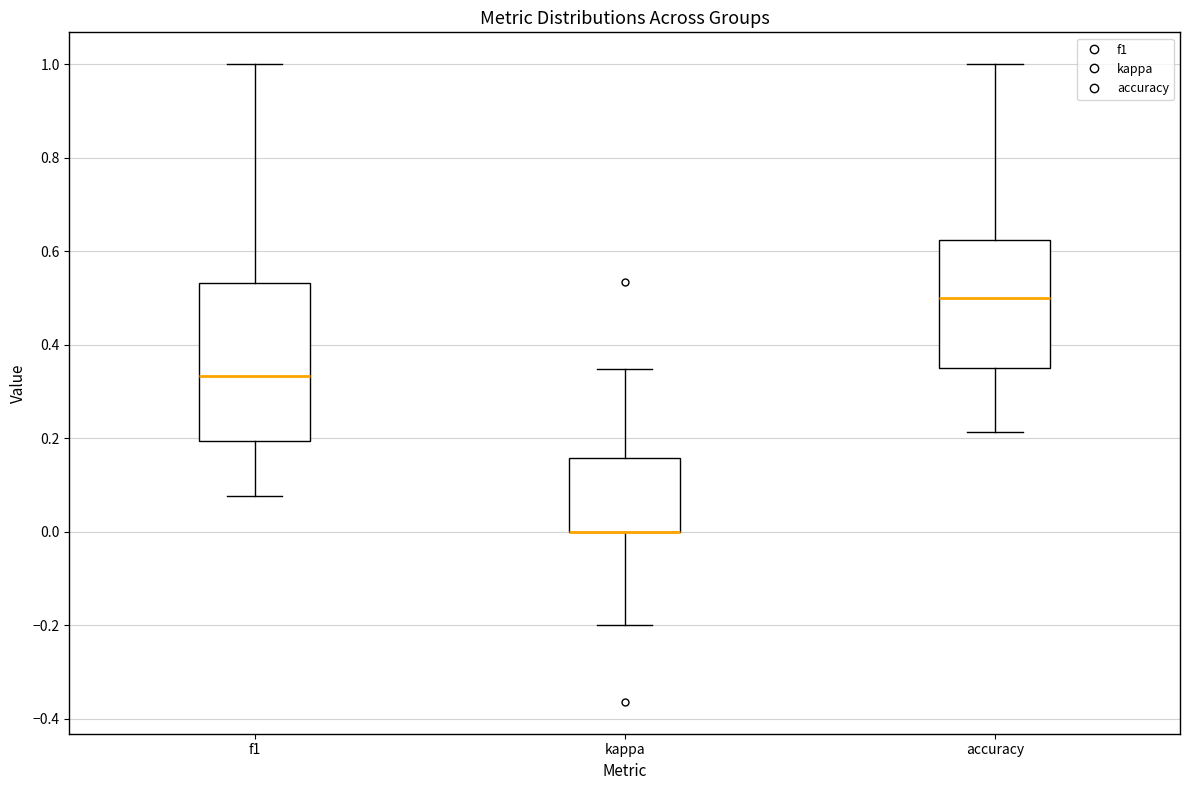

Reading left to right, transcribe this box plot: for each box, give where its median line is, the range the box spans, and where its two whiskers end, as read against the y-axis. The values are not printed on the chart, so give them approximately, as read against the axis.

f1: median 0.34, box 0.20 to 0.54, whiskers 0.08 to 1.00
kappa: median 0.00 (drawn on the box's lower edge), box 0.00 to 0.16, whiskers -0.20 to 0.34
accuracy: median 0.50, box 0.36 to 0.62, whiskers 0.22 to 1.00